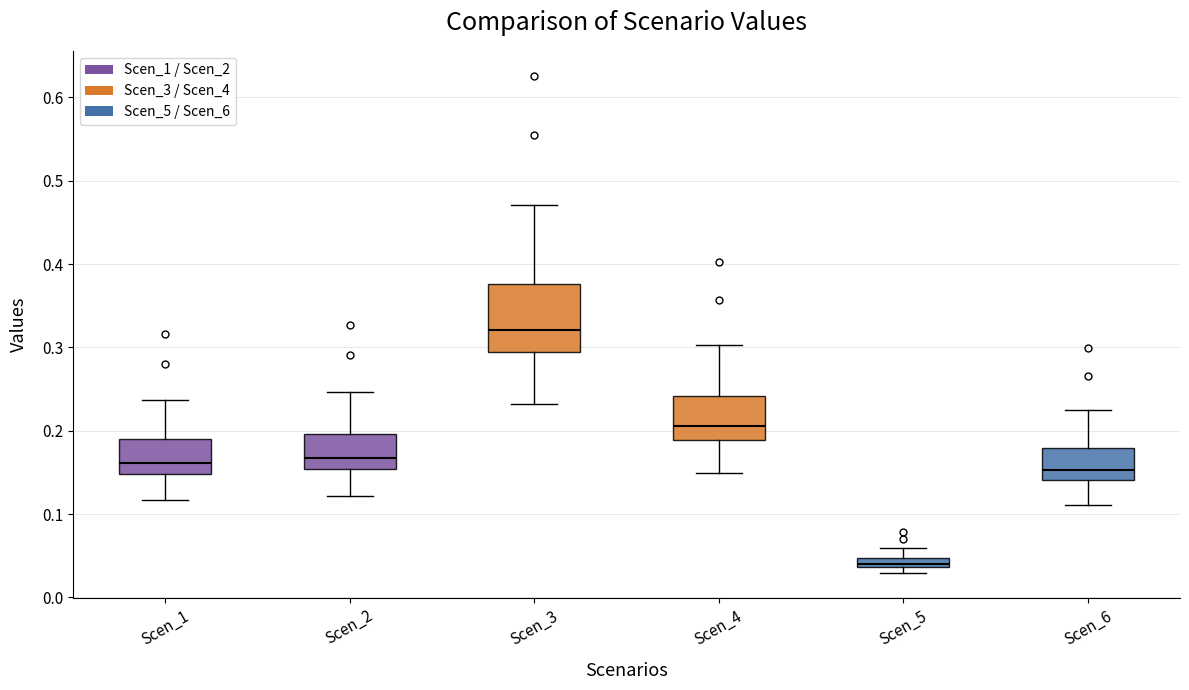

Where does the upper whisker of the box for Scen_5 end on the y-axis? The values are not printed on the chart, so give them approximately, as read against the axis.

0.06